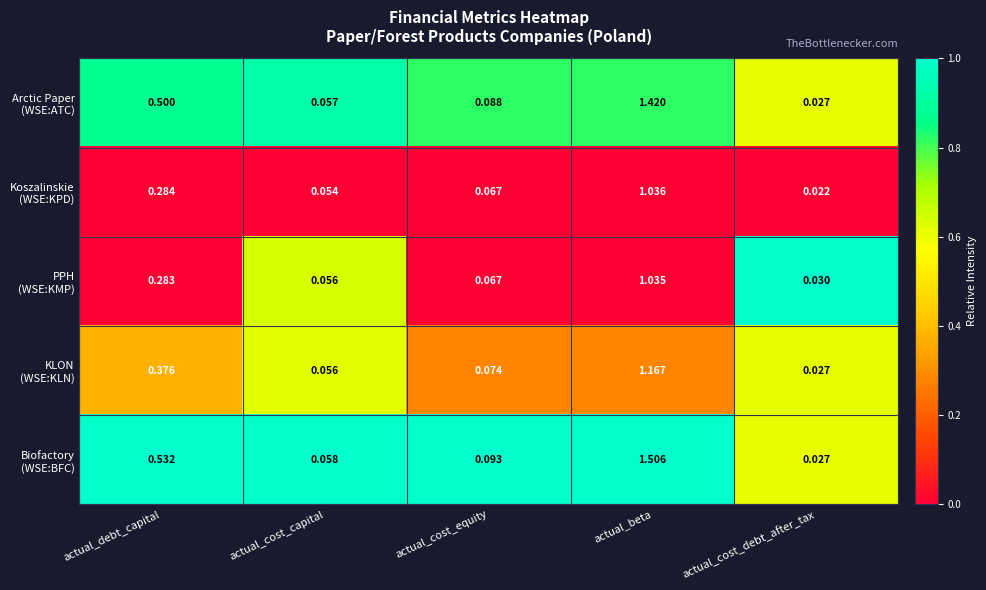

At which category is the sum across all series the highest?

actual_beta